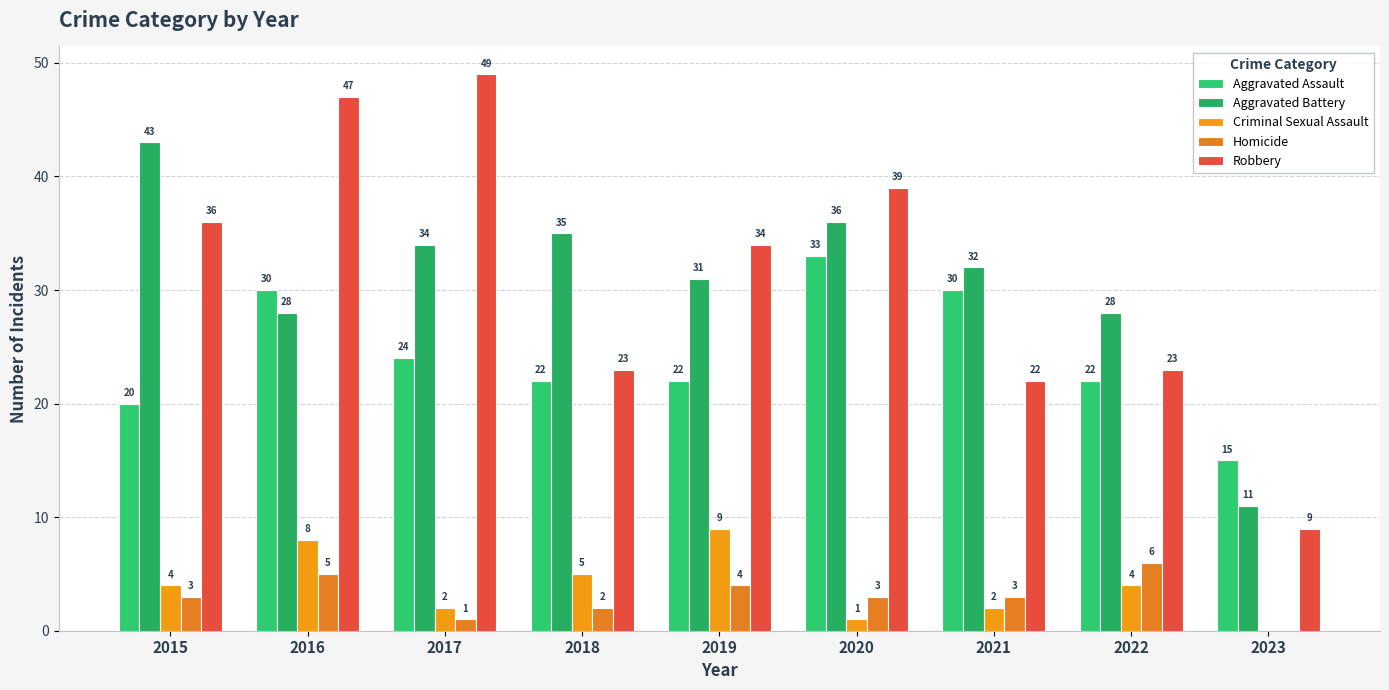

What is the maximum value for Aggravated Battery?

43